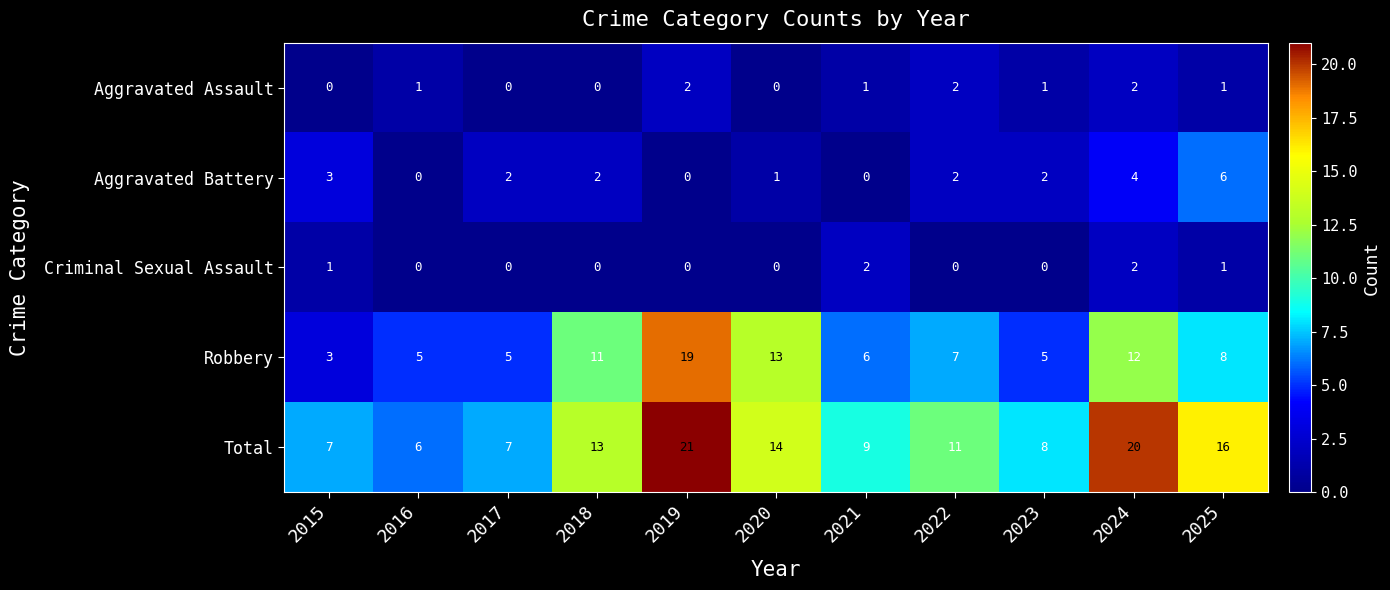

Which series has the widest spread of values?

Robbery